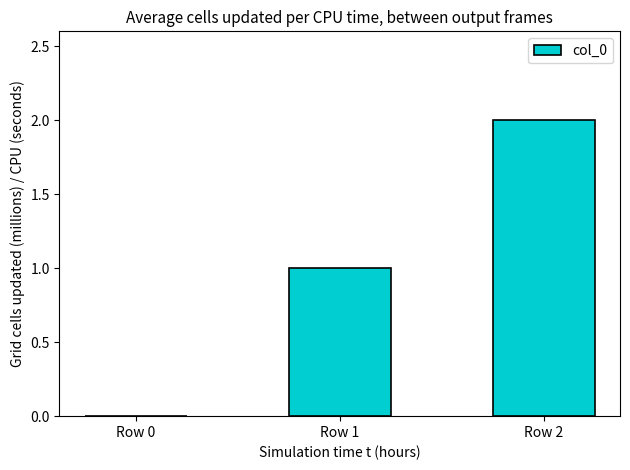

Between Row 0 and Row 2, which is larger?

Row 2